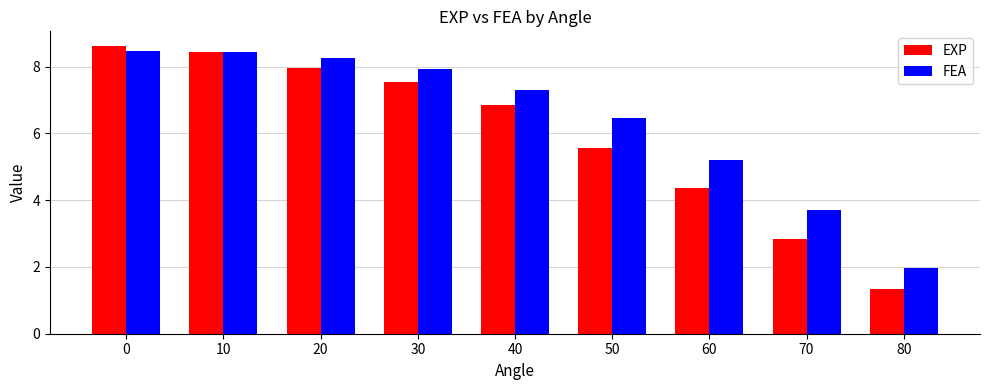

Where is FEA nearest to the value 5?

60